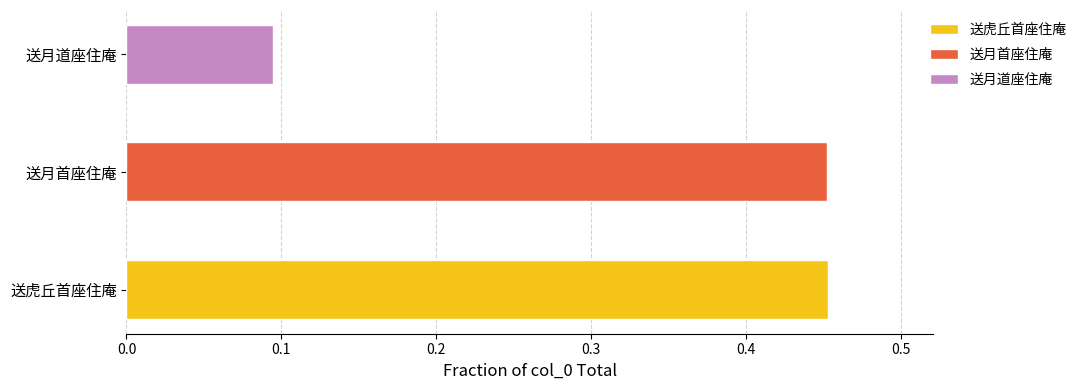

How many data points does each series have?

3